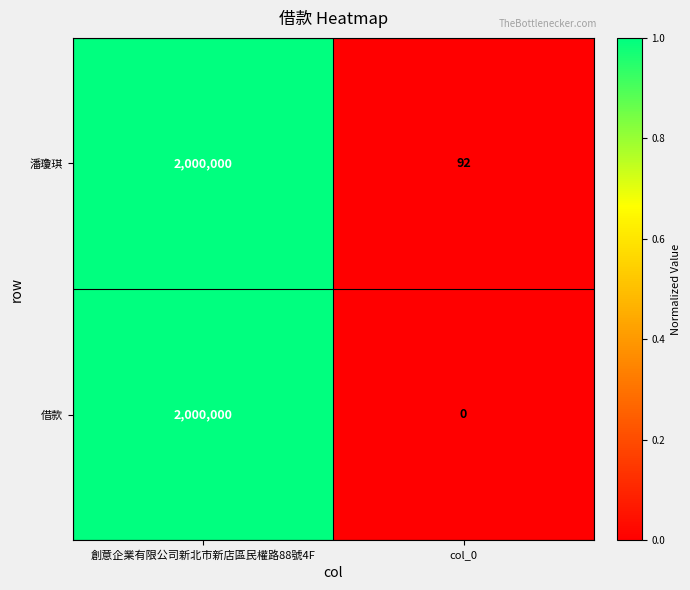

What is the sum of the 借款 values at col_0 and 創意企業有限公司新北市新店區民權路88號4F?

2000000